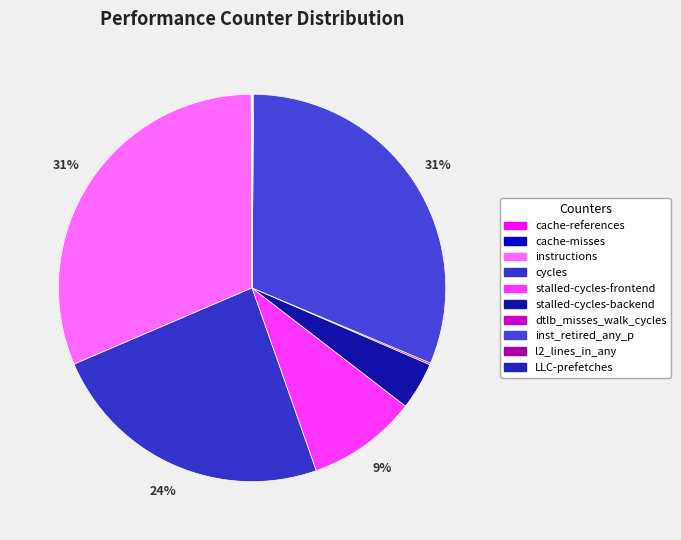

How many segments does this pie chart have?

10